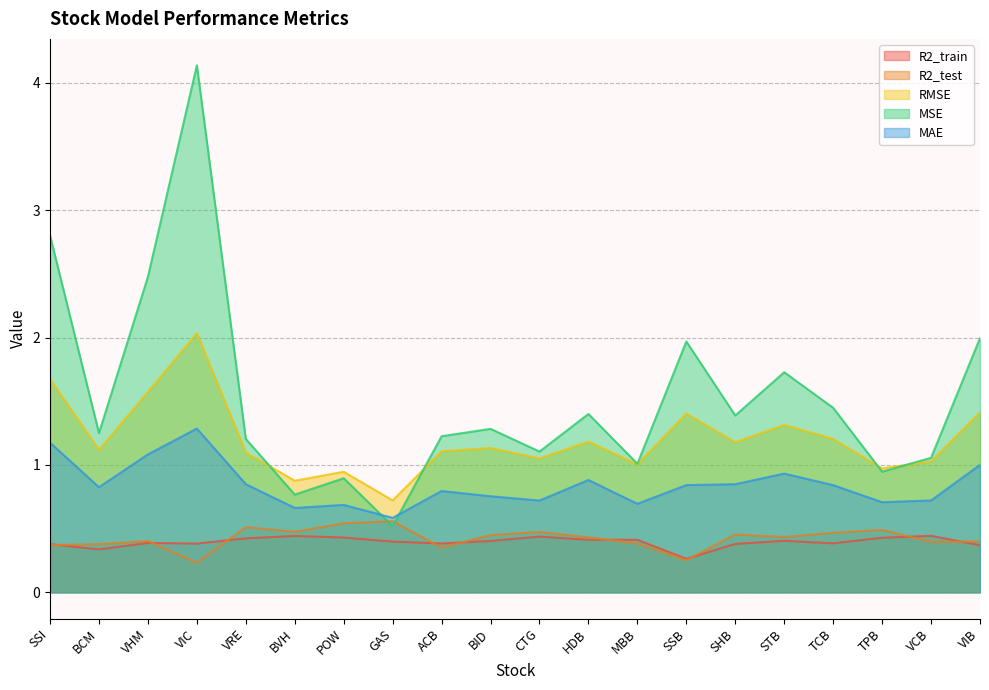

How many times do R2_test and R2_train cross each other?

9